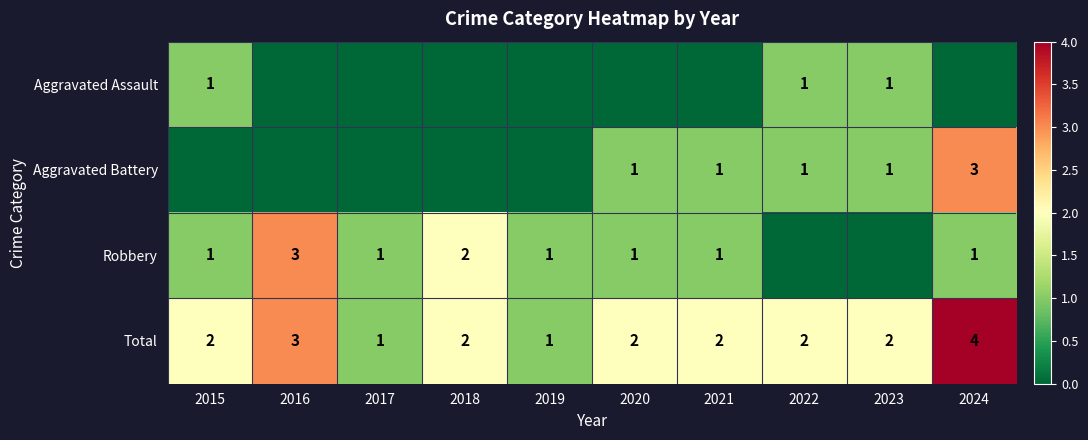

Is the value of Total at 2024 greater than the value of Aggravated Battery at 2024?

Yes